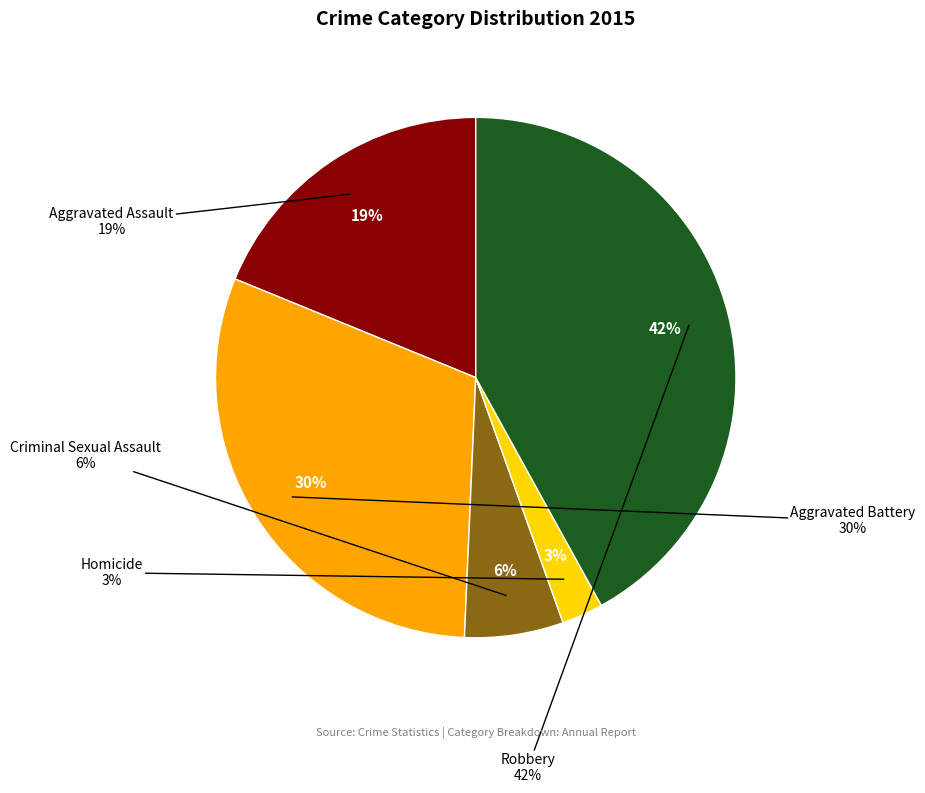

Does Robbery represent more than half of the total?

No